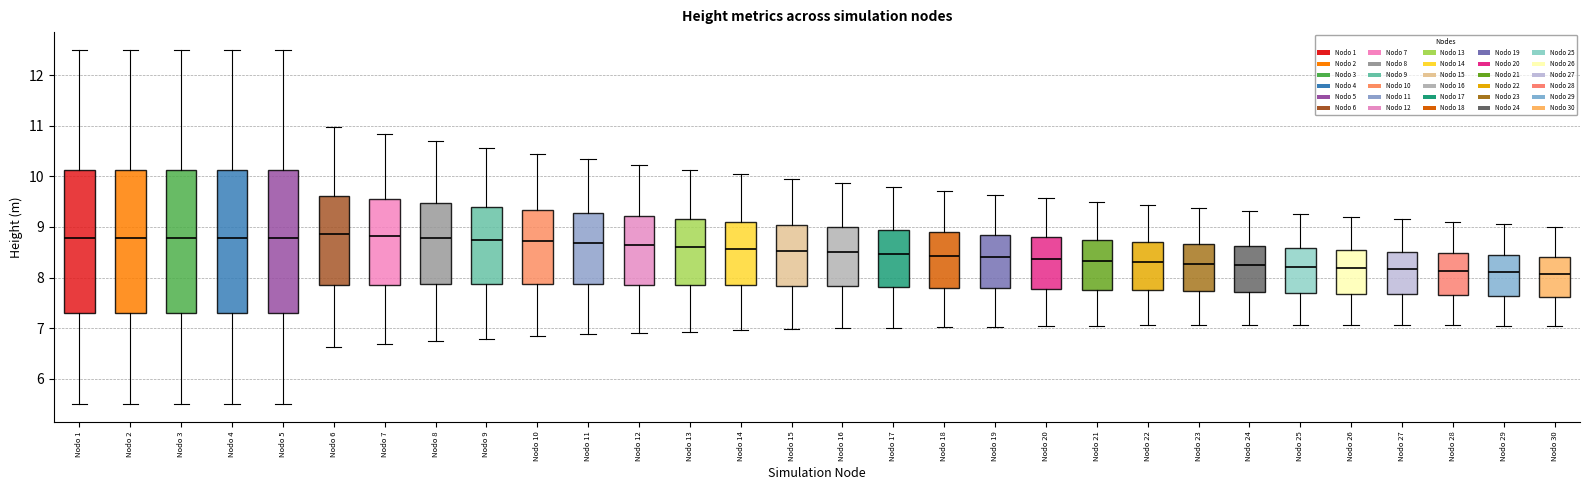

Where is the upper edge of the box for Nodo 21 on the y-axis? The values are not printed on the chart, so give them approximately, as read against the axis.

8.7